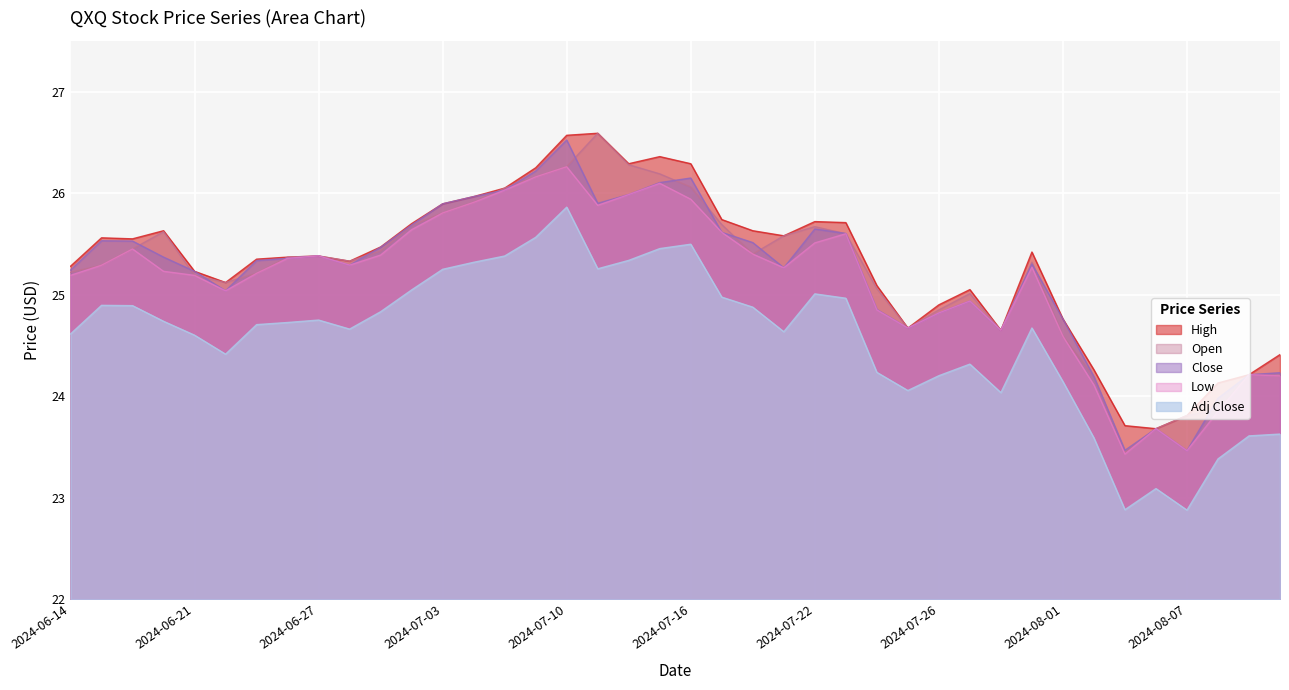

What is the total value across all series at 2024-06-21?

125.4